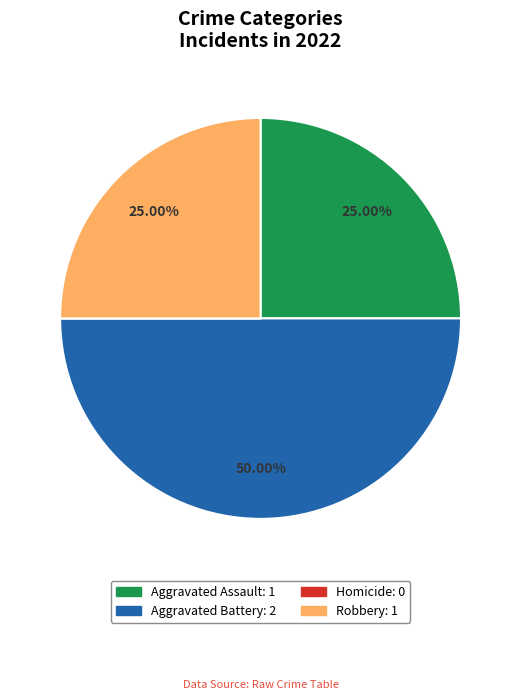

Is Robbery the majority of the pie?

No